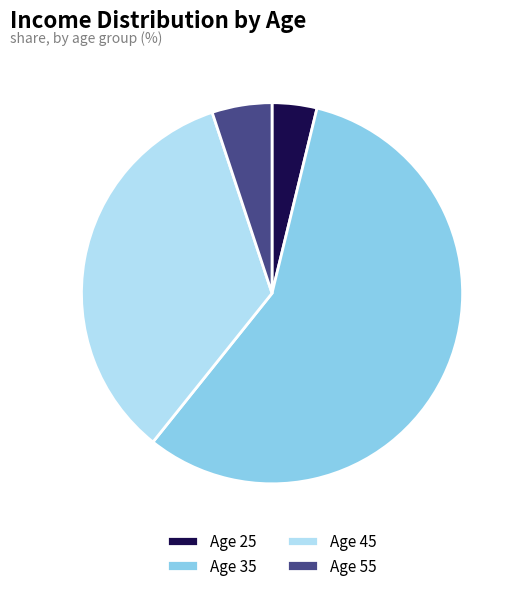

Is there any slice that represents more than half of the pie?

Yes